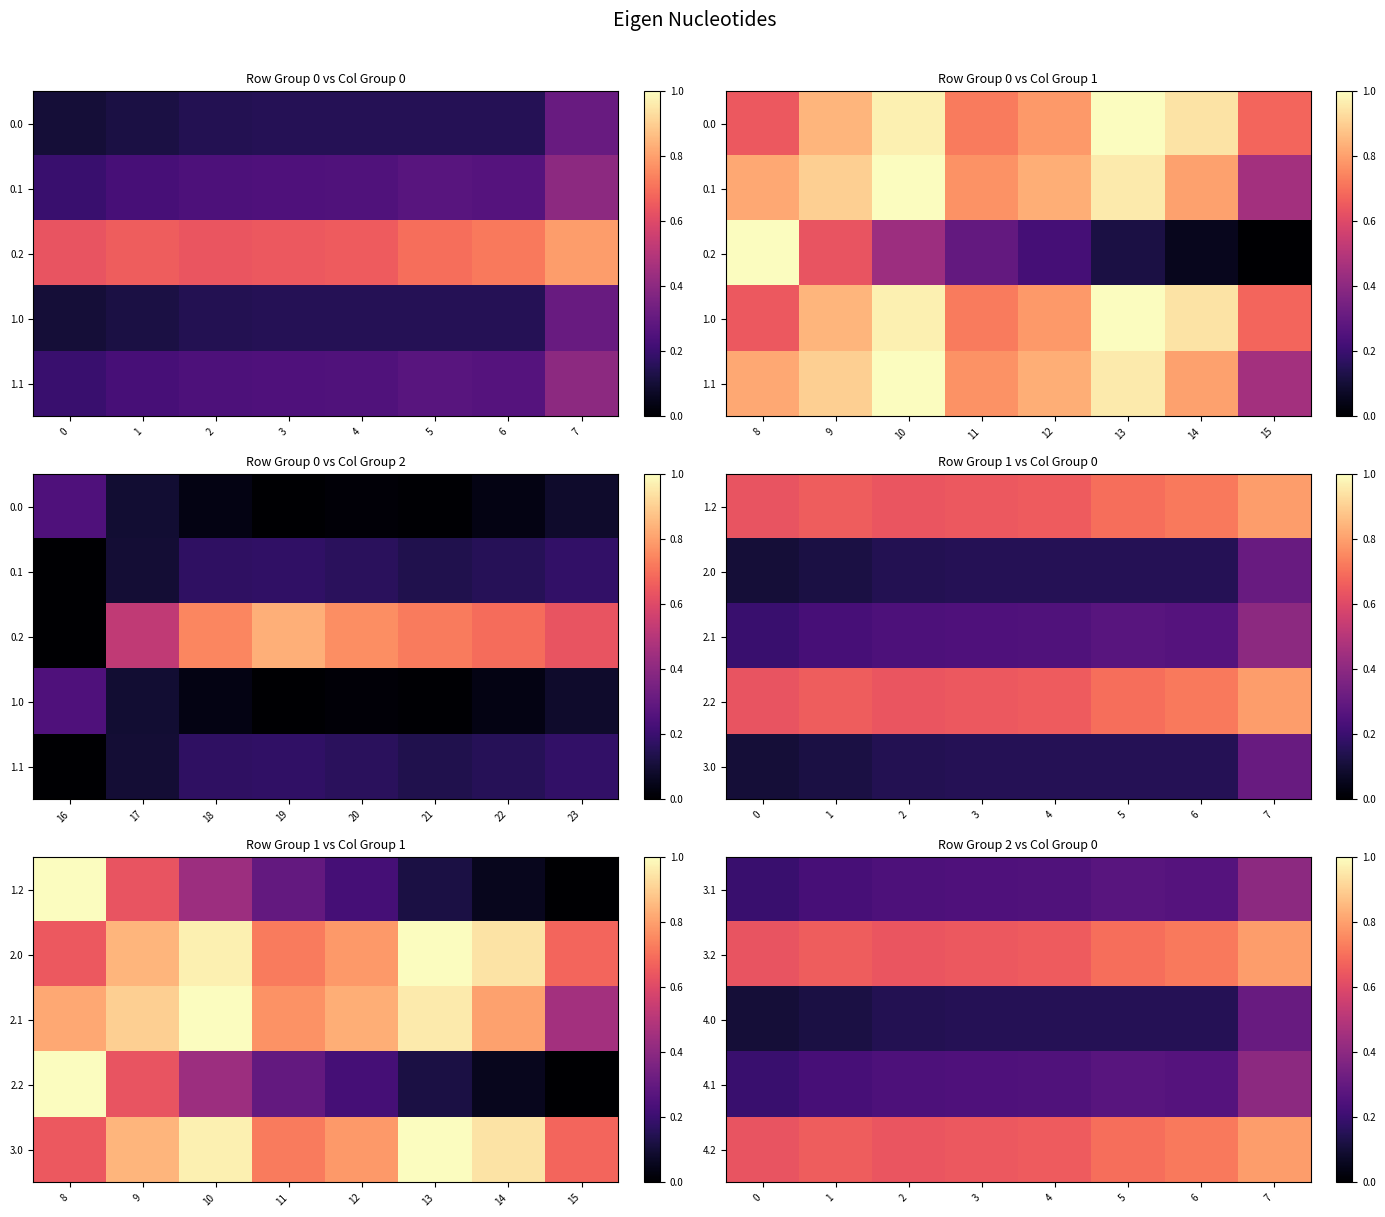

What is the difference between the 3.2 values at 2 and 6?

0.1